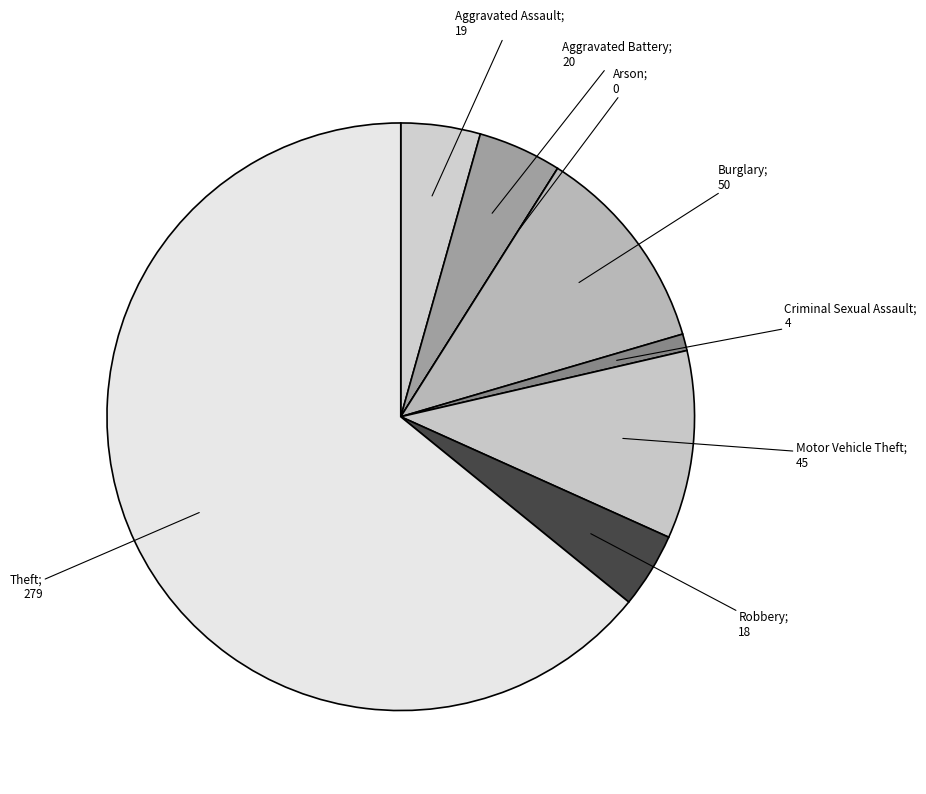

How many slices are in this pie chart?

8